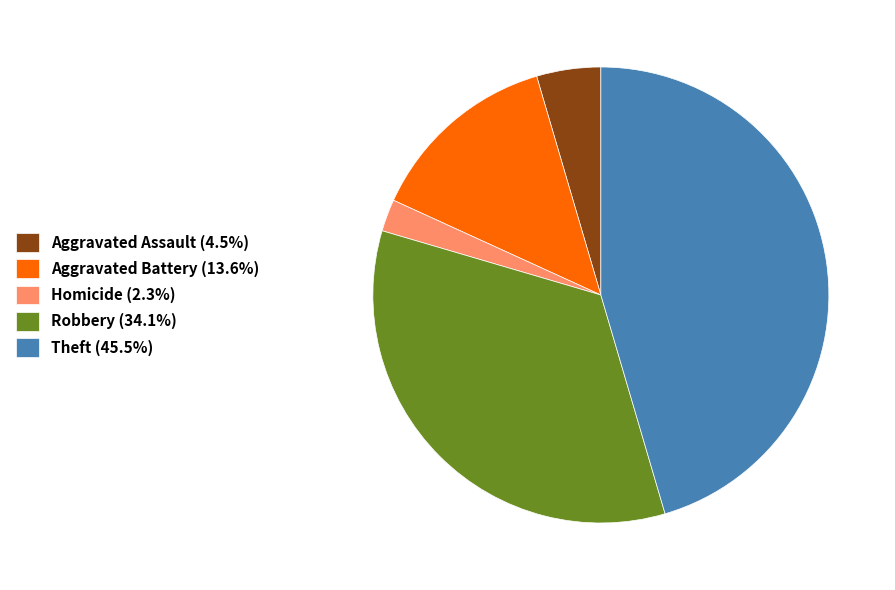

What is the ratio of the value at Robbery (34.1%) to the value at Aggravated Assault (4.5%)?

7.5